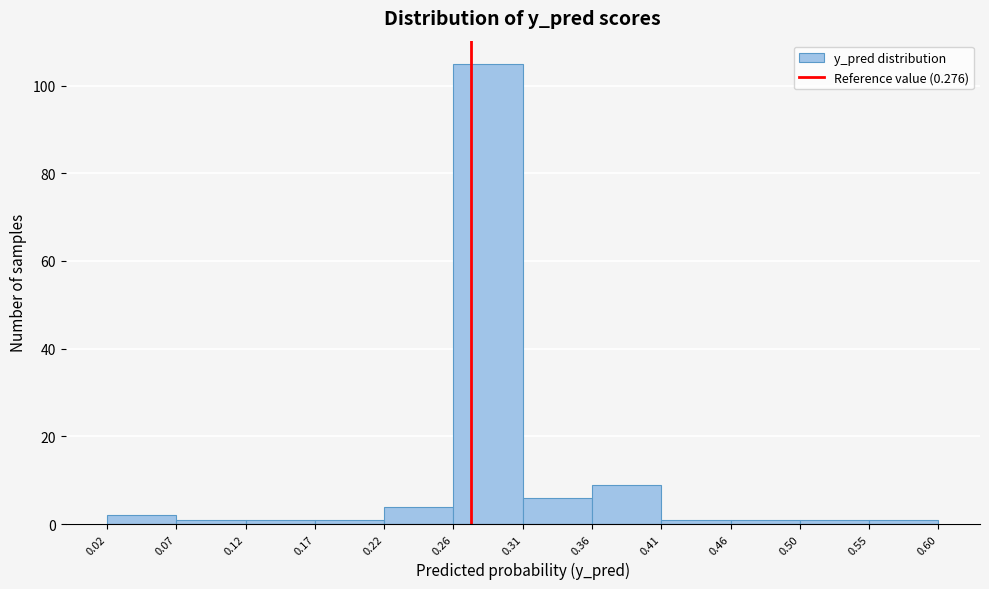

What is the height of the bar covering 0.22 to 0.26 on the x-axis? The values are not printed on the chart, so give them approximately, as read against the axis.

4